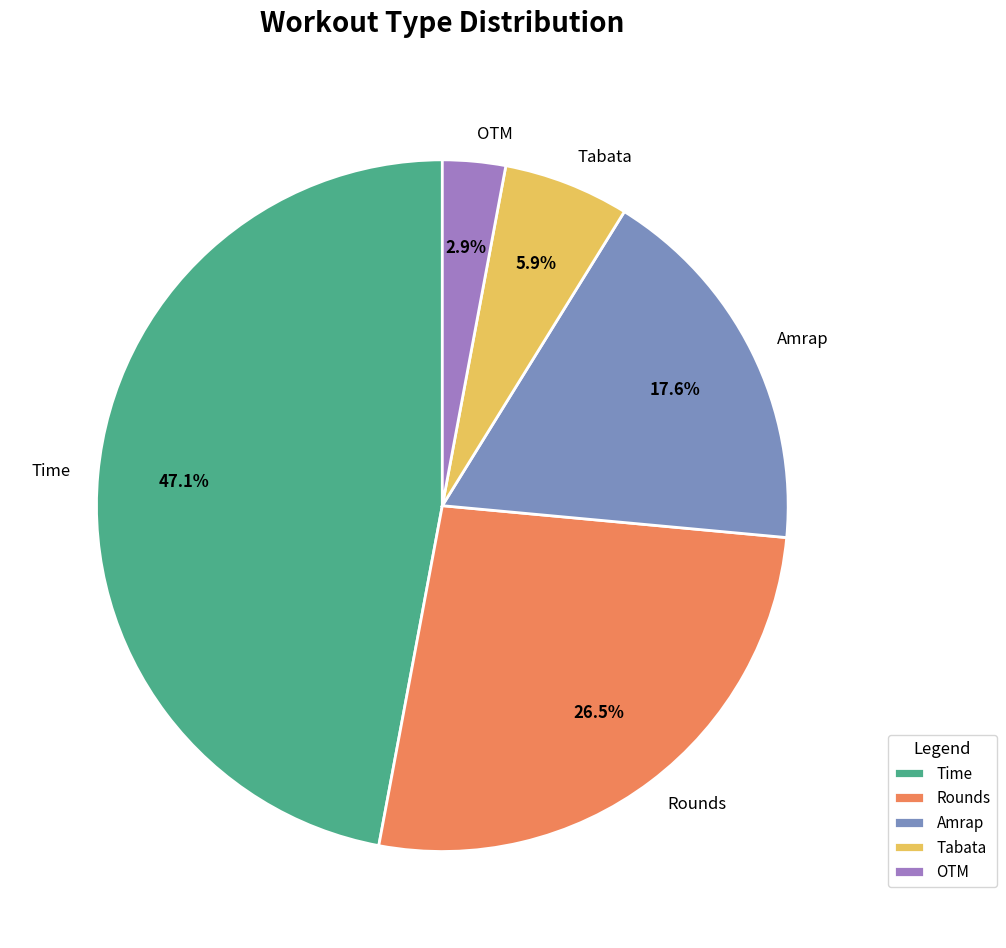

To the nearest percent, what is the average slice percentage?

20%